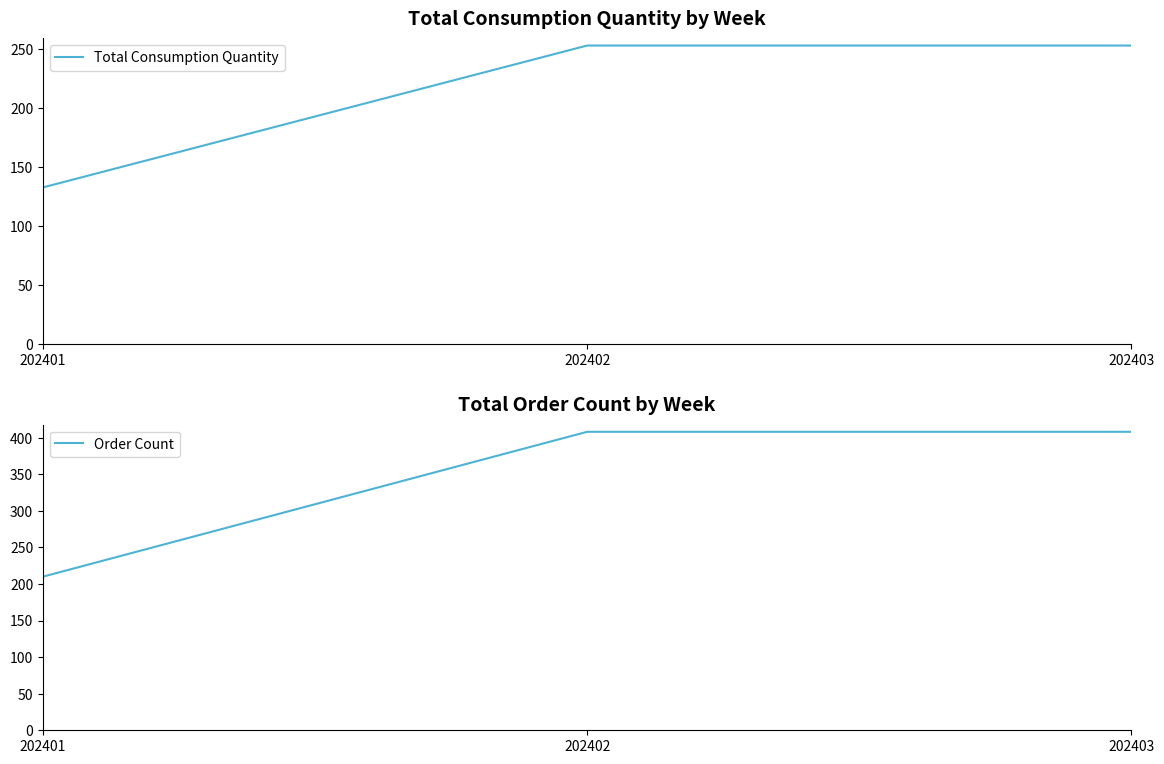

At which category does the chart reach its minimum across all series?

202401